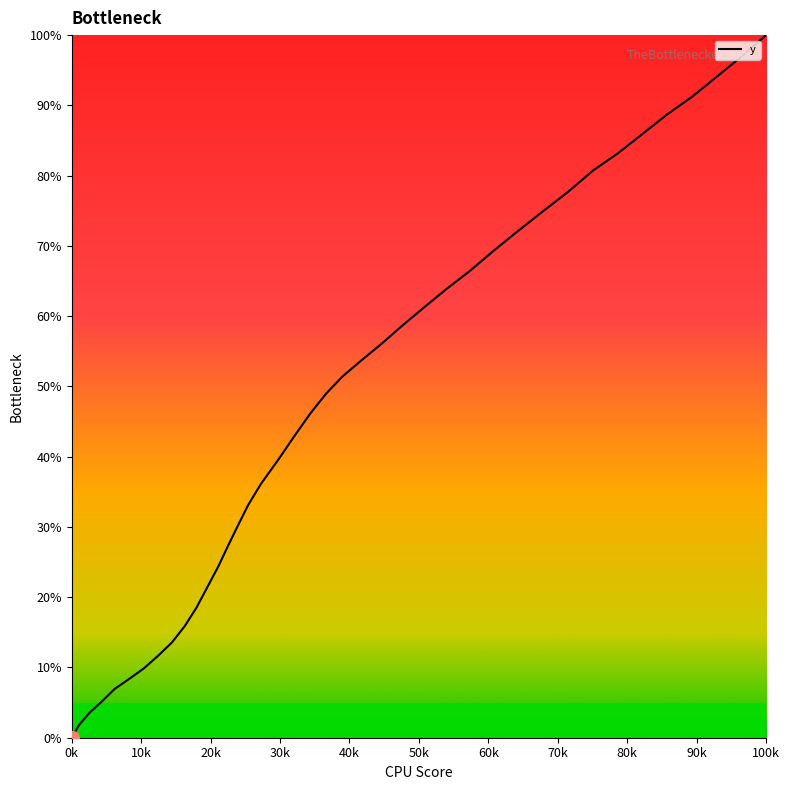

Reading left to right, extract all data points from this chart.

0.0	1.8	3.5	5.1	7.0	8.4	9.9	11.7	13.6	15.9	18.5	21.6	24.4	27.2	30.0	33.1	36.1	39.7	42.9	46.1	49.0	51.4	53.8	56.1	58.7	61.3	63.9	66.4	69.2	72.0	74.8	77.6	80.7	83.2	85.9	88.7	91.2	94.0	96.8	100.0